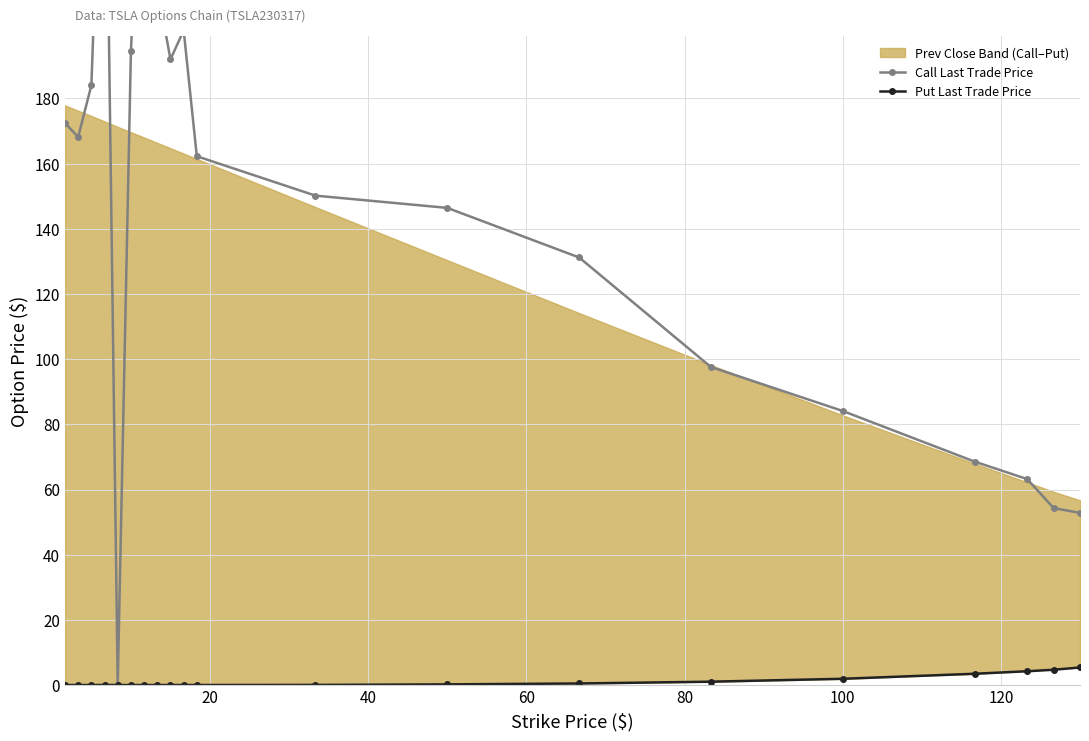

What is the highest value of the Put Last Trade Price series?

5.4